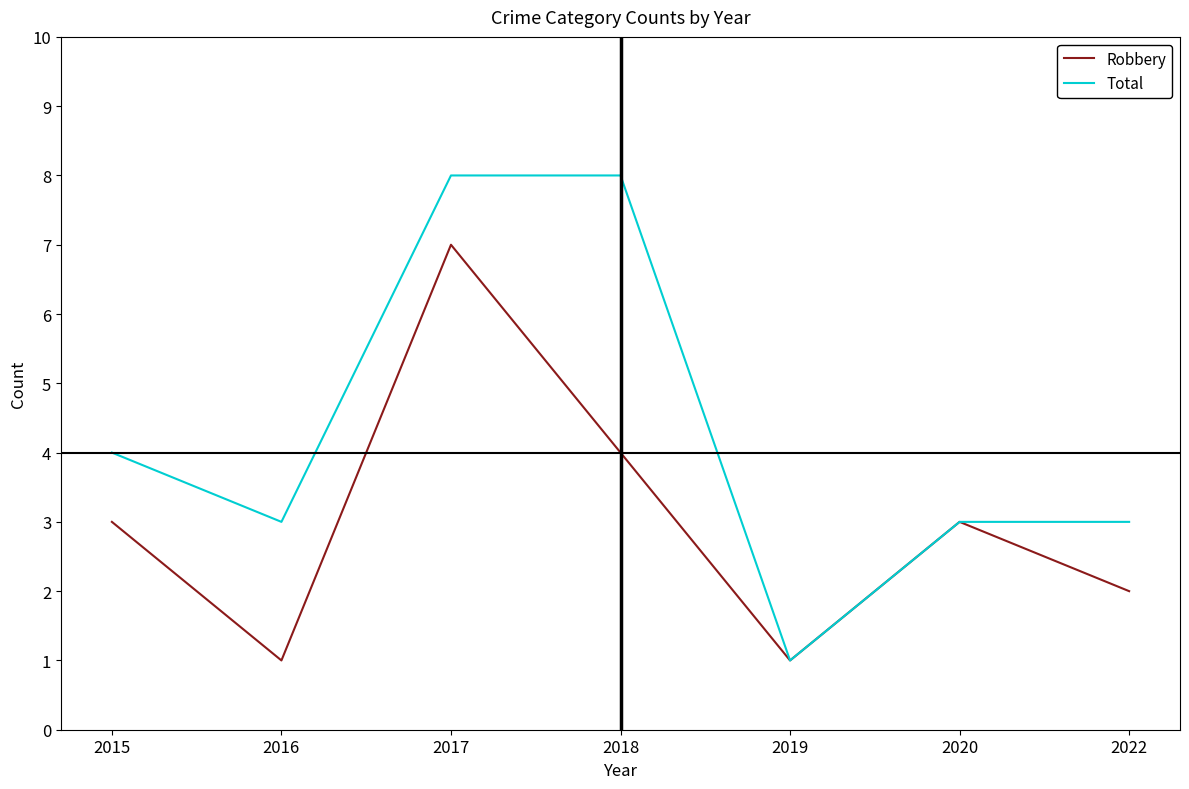

At which label is Robbery closest to 4?

2018